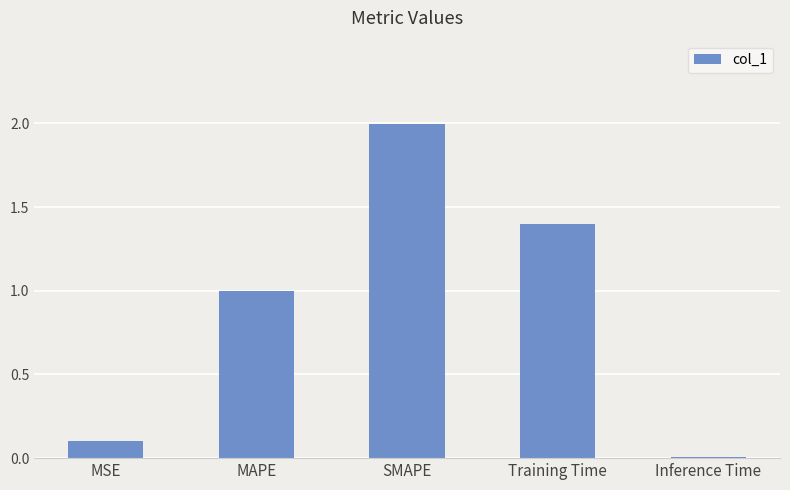

What is the sum of all values?

4.5